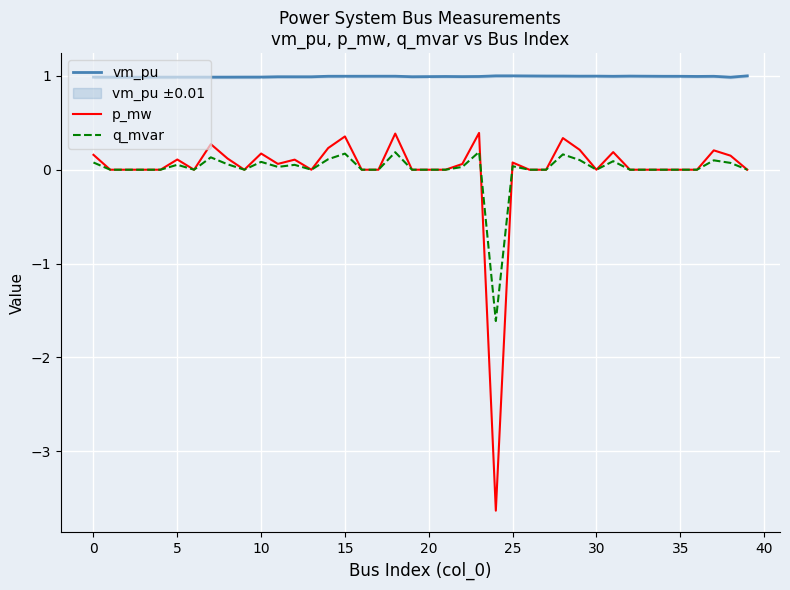

What is the lowest value of the p_mw series?

-3.6